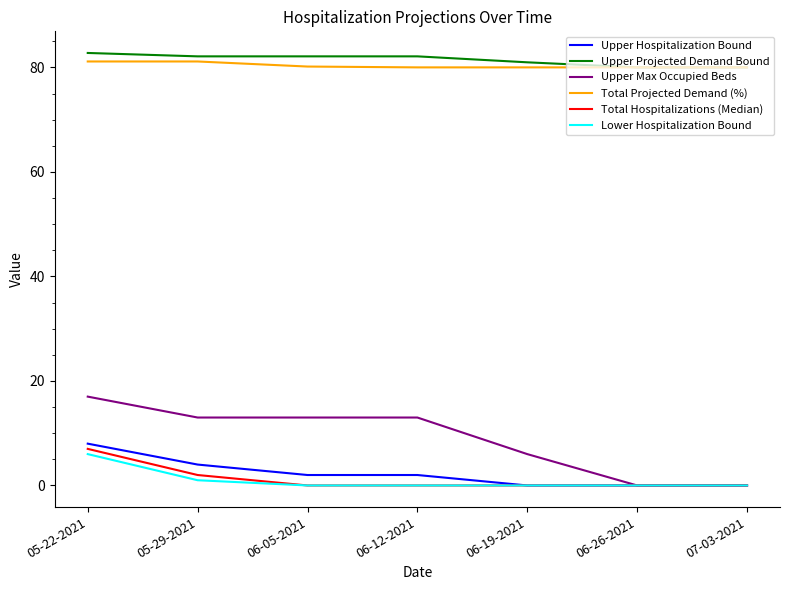

What are all the series names shown in the legend?

Upper Hospitalization Bound, Upper Projected Demand Bound, Upper Max Occupied Beds, Total Projected Demand (%), Total Hospitalizations (Median), Lower Hospitalization Bound